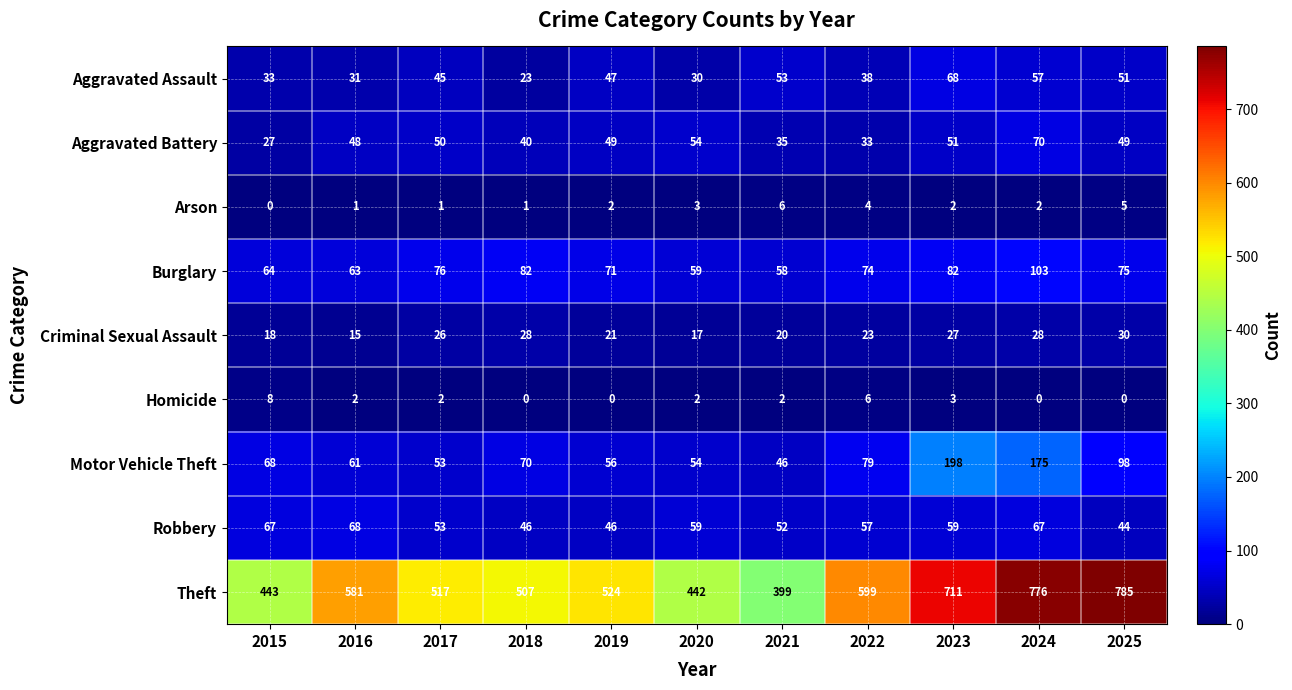

Which category has the lowest value in the Aggravated Assault series?

2018